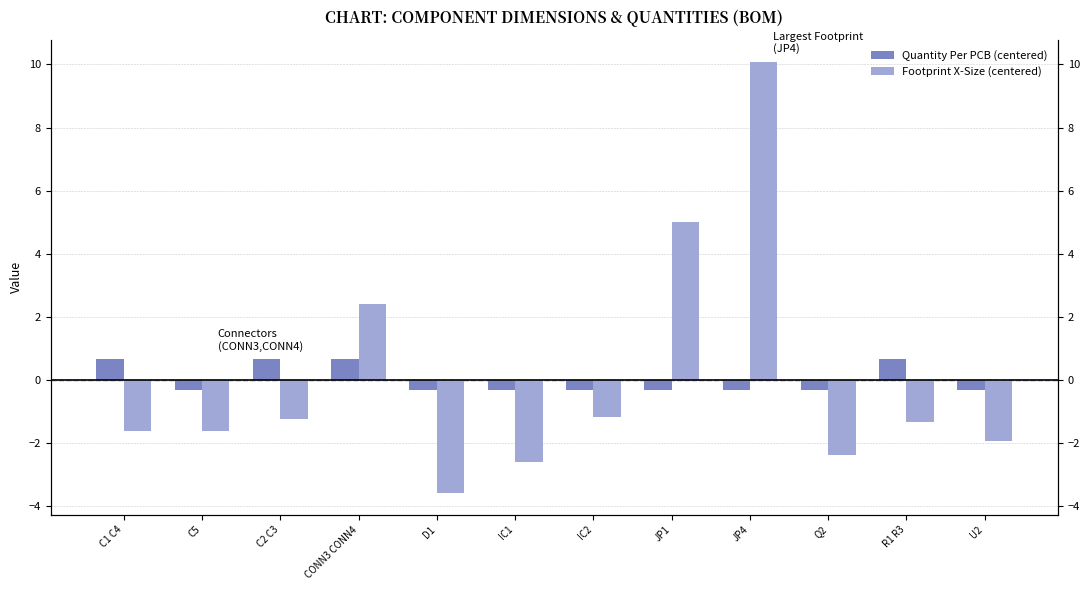

At how many categories does at least one series exceed 9?

1